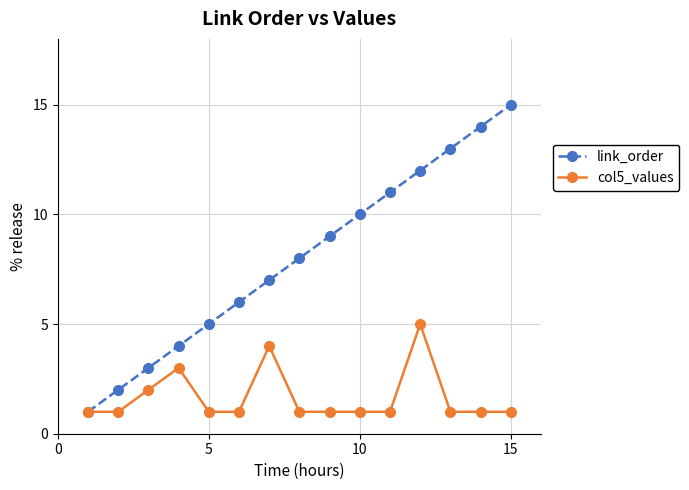

Which series has the largest total across all categories?

link_order